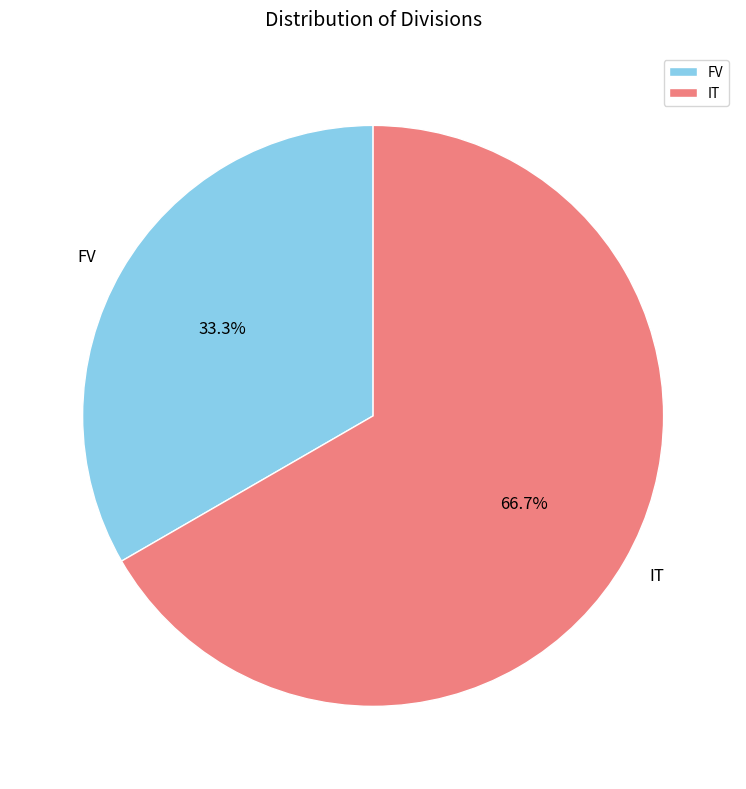

To the nearest percent, what portion does FV represent?

33%